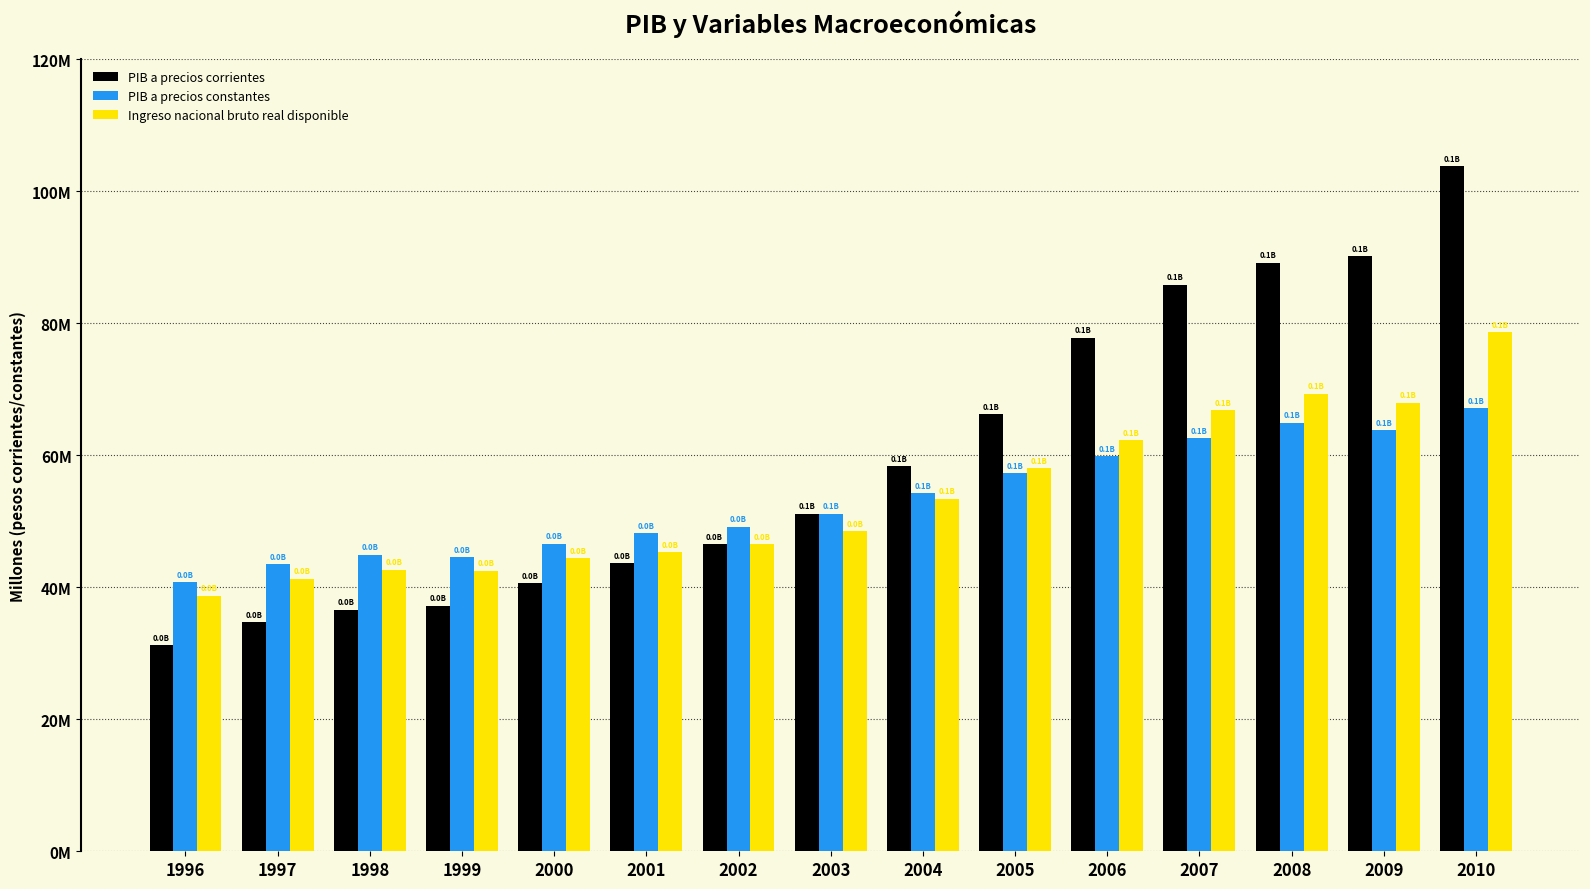

List the series in order of their peak value, lowest first.

PIB a precios constantes, Ingreso nacional bruto real disponible, PIB a precios corrientes